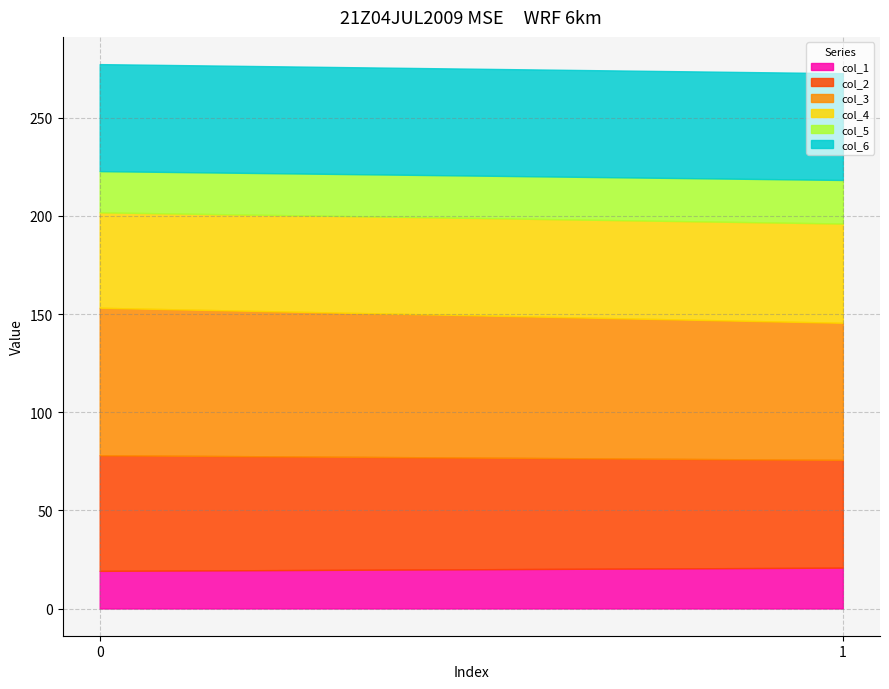

What is the value of the col_2 point at the 2nd from the left?

54.9